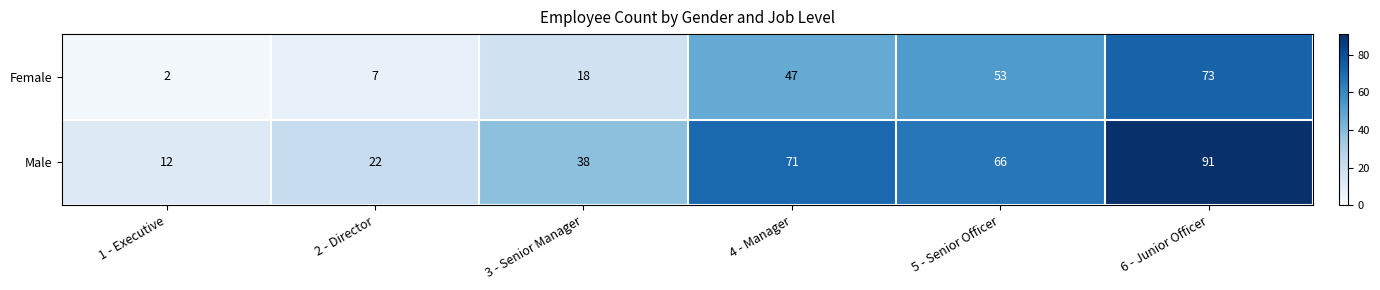

What is the sum of the Female values at 1 - Executive and 3 - Senior Manager?

20